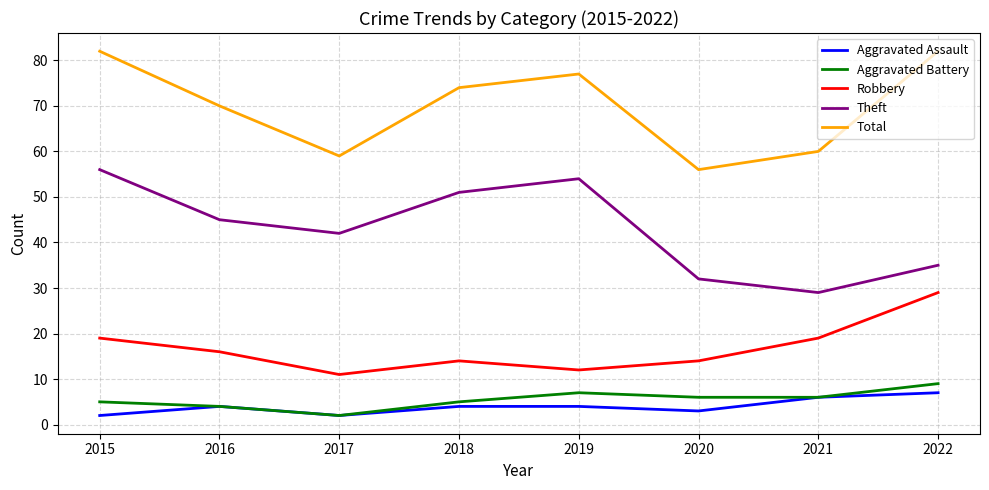

Reading left to right, list all the values displayed in this chart.

Aggravated Assault: 2	4	2	4	4	3	6	7
Aggravated Battery: 5	4	2	5	7	6	6	9
Robbery: 19	16	11	14	12	14	19	29
Theft: 56	45	42	51	54	32	29	35
Total: 82	70	59	74	77	56	60	82